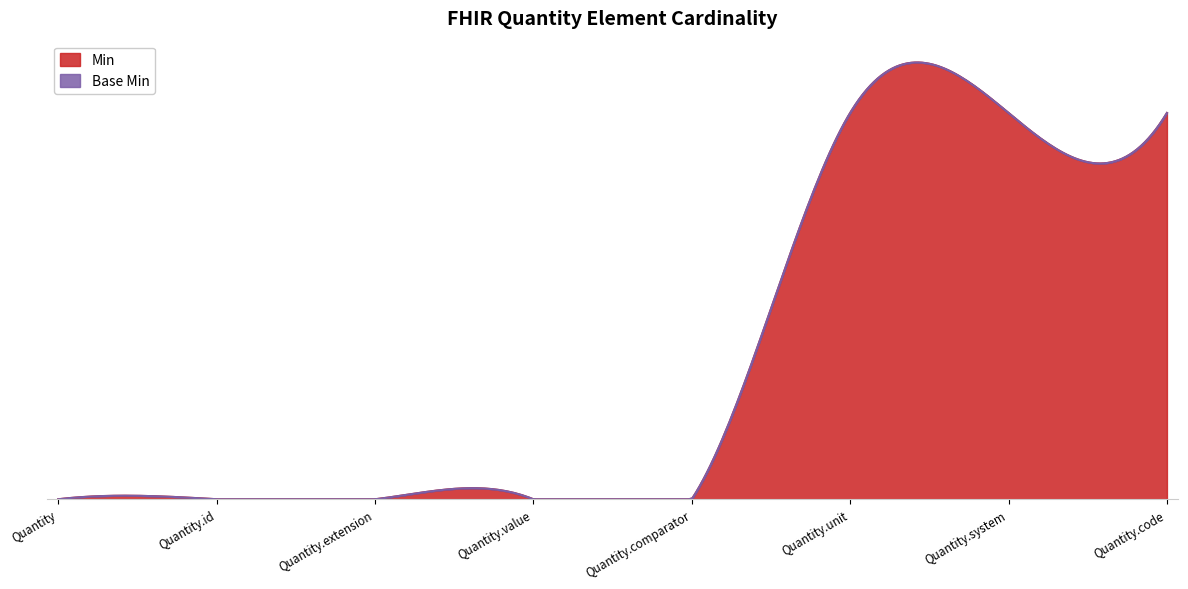

What is the label of the 5th point from the right?

Quantity.value